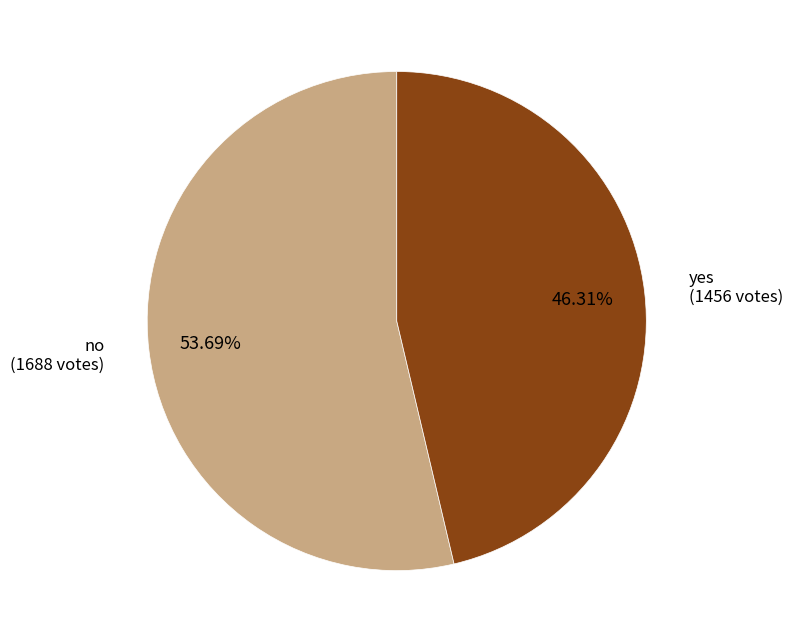

To the nearest percent, what is the difference between the no and yes slice percentages?

7%